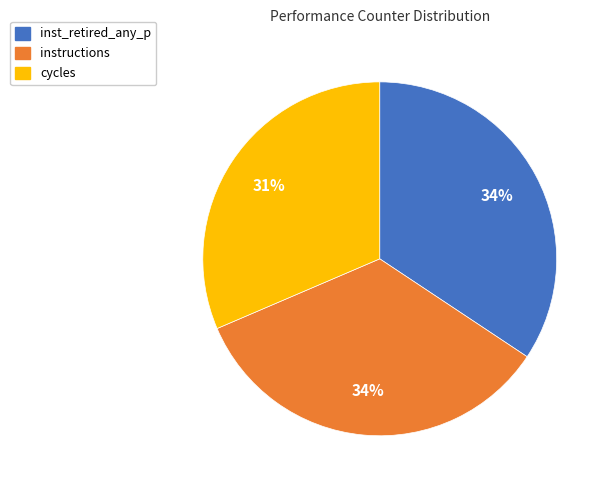

How many slices are in this pie chart?

3